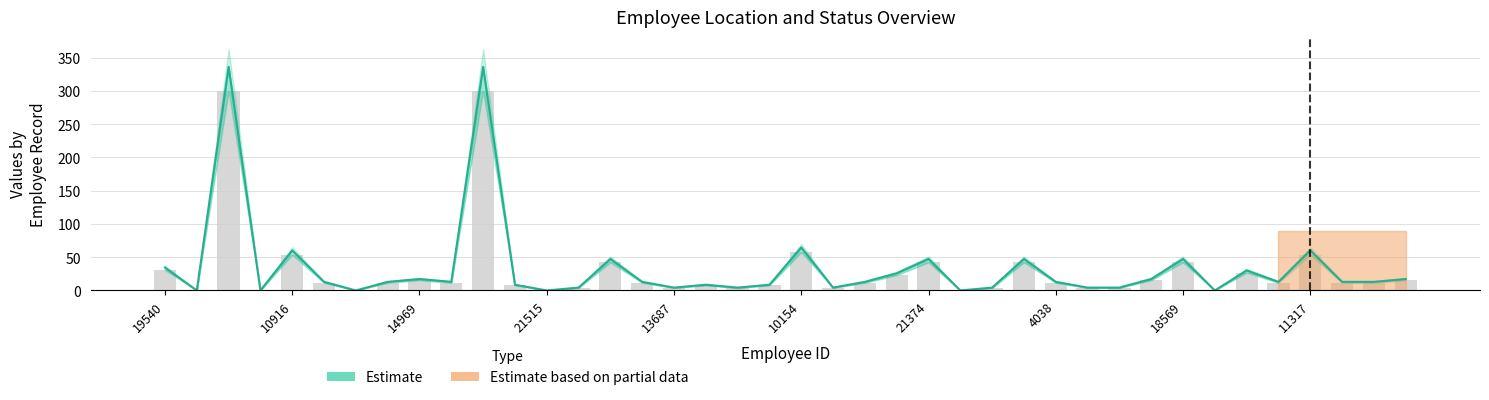

At which label does the data first exceed 12?

19540